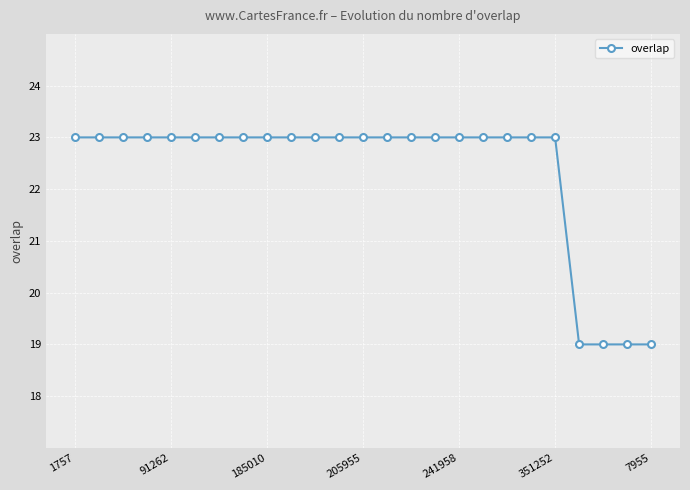

Reading left to right, transcribe all the data shown in this chart.

23	23	23	23	23	23	23	23	23	23	23	23	23	23	23	23	23	23	23	23	23	19	19	19	19